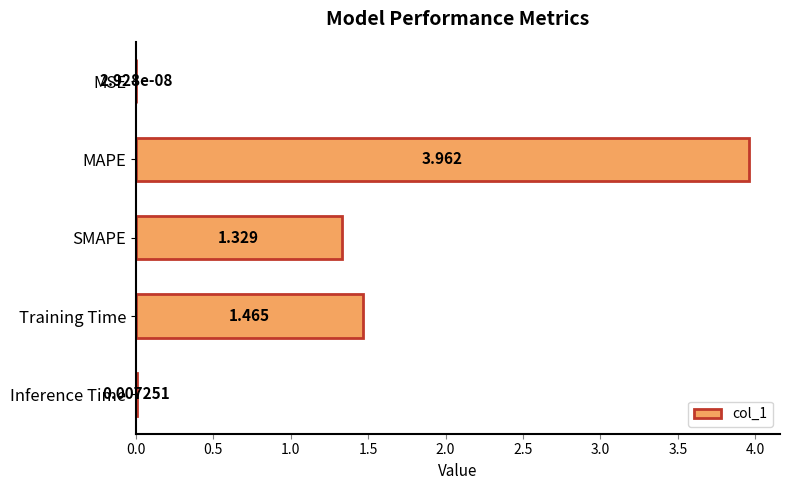

Are the bars horizontal?

Yes